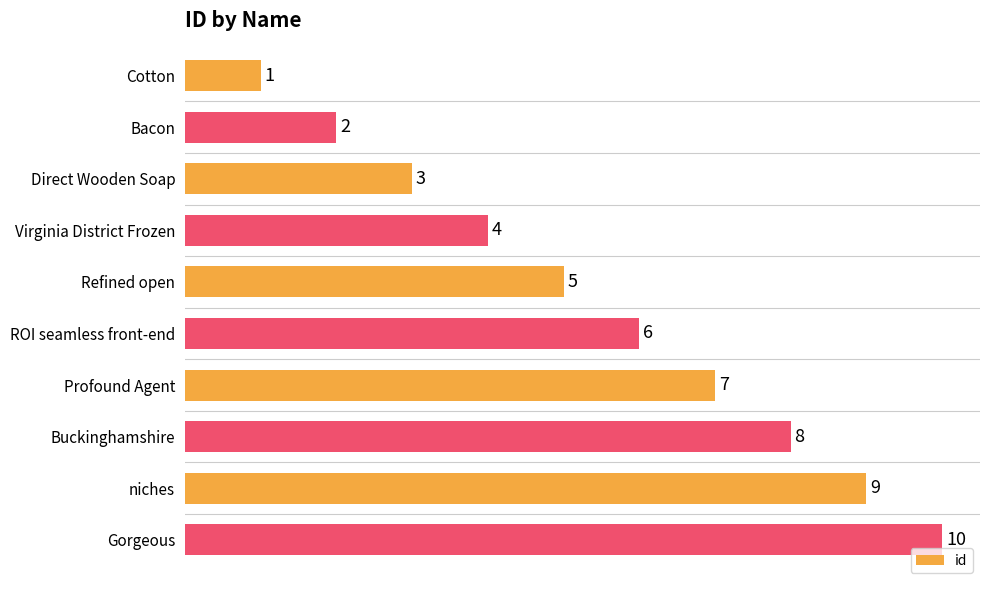

Read the value at Gorgeous.

10